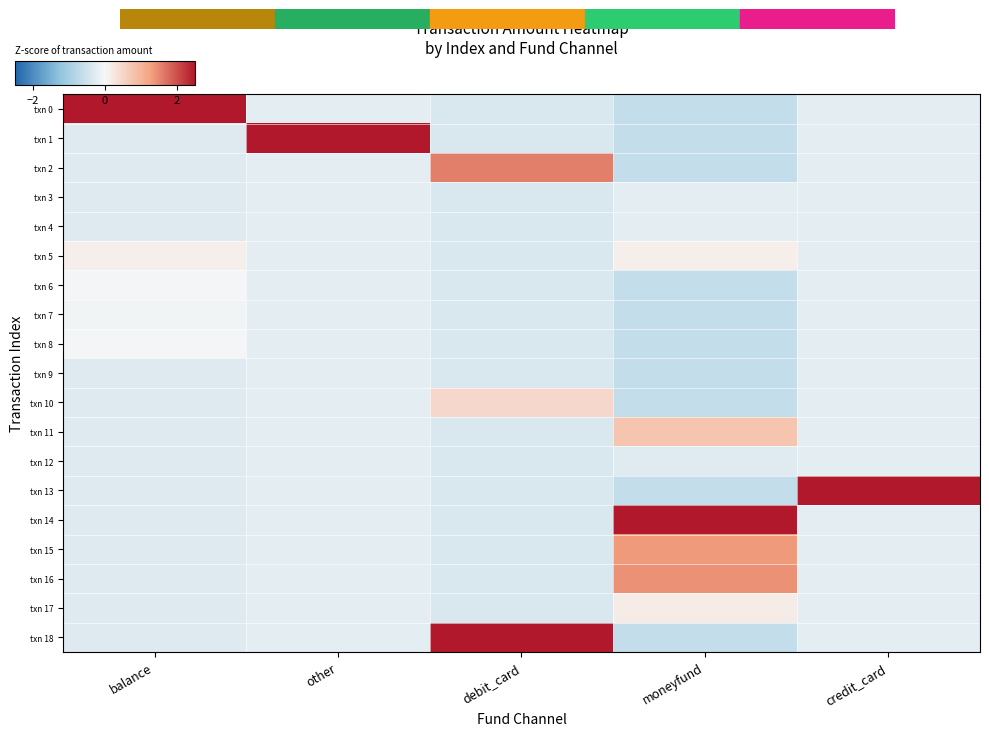

Reading left to right, extract all data points from this chart.

txn 0: balance=4.2	other=-0.2	debit_card=-0.4	moneyfund=-0.6	credit_card=-0.2
txn 1: balance=-0.3	other=4.2	debit_card=-0.4	moneyfund=-0.6	credit_card=-0.2
txn 2: balance=-0.3	other=-0.2	debit_card=1.6	moneyfund=-0.6	credit_card=-0.2
txn 3: balance=-0.3	other=-0.2	debit_card=-0.4	moneyfund=-0.2	credit_card=-0.2
txn 4: balance=-0.3	other=-0.2	debit_card=-0.4	moneyfund=-0.2	credit_card=-0.2
txn 5: balance=0.1	other=-0.2	debit_card=-0.4	moneyfund=0.1	credit_card=-0.2
txn 6: balance=-0.0	other=-0.2	debit_card=-0.4	moneyfund=-0.6	credit_card=-0.2
txn 7: balance=-0.1	other=-0.2	debit_card=-0.4	moneyfund=-0.6	credit_card=-0.2
txn 8: balance=-0.0	other=-0.2	debit_card=-0.4	moneyfund=-0.6	credit_card=-0.2
txn 9: balance=-0.3	other=-0.2	debit_card=-0.4	moneyfund=-0.6	credit_card=-0.2
txn 10: balance=-0.3	other=-0.2	debit_card=0.5	moneyfund=-0.6	credit_card=-0.2
txn 11: balance=-0.3	other=-0.2	debit_card=-0.4	moneyfund=0.8	credit_card=-0.2
txn 12: balance=-0.3	other=-0.2	debit_card=-0.4	moneyfund=-0.3	credit_card=-0.2
txn 13: balance=-0.3	other=-0.2	debit_card=-0.4	moneyfund=-0.6	credit_card=4.2
txn 14: balance=-0.3	other=-0.2	debit_card=-0.4	moneyfund=3.2	credit_card=-0.2
txn 15: balance=-0.3	other=-0.2	debit_card=-0.4	moneyfund=1.3	credit_card=-0.2
txn 16: balance=-0.3	other=-0.2	debit_card=-0.4	moneyfund=1.4	credit_card=-0.2
txn 17: balance=-0.3	other=-0.2	debit_card=-0.4	moneyfund=0.2	credit_card=-0.2
txn 18: balance=-0.3	other=-0.2	debit_card=3.8	moneyfund=-0.6	credit_card=-0.2